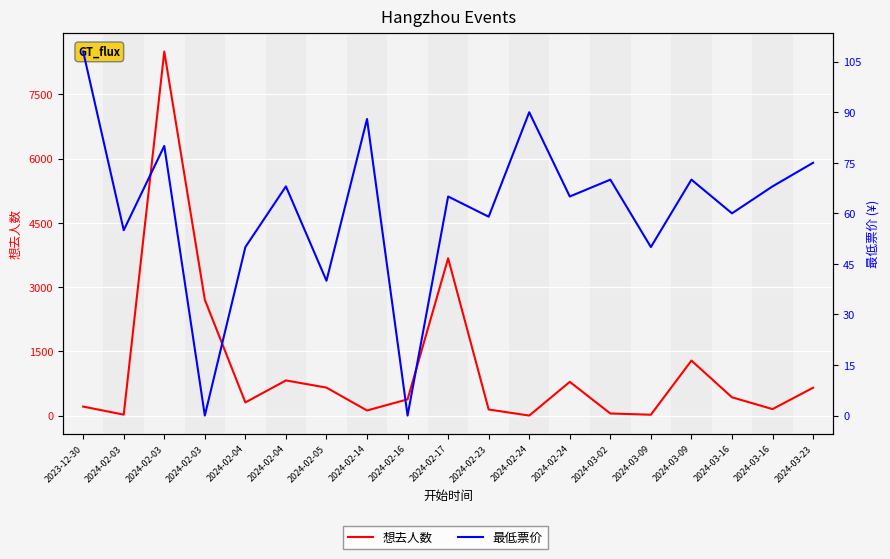

Is the value of 最低票价 at 2024-03-09 greater than the value of 想去人数 at 2024-02-03?

Yes